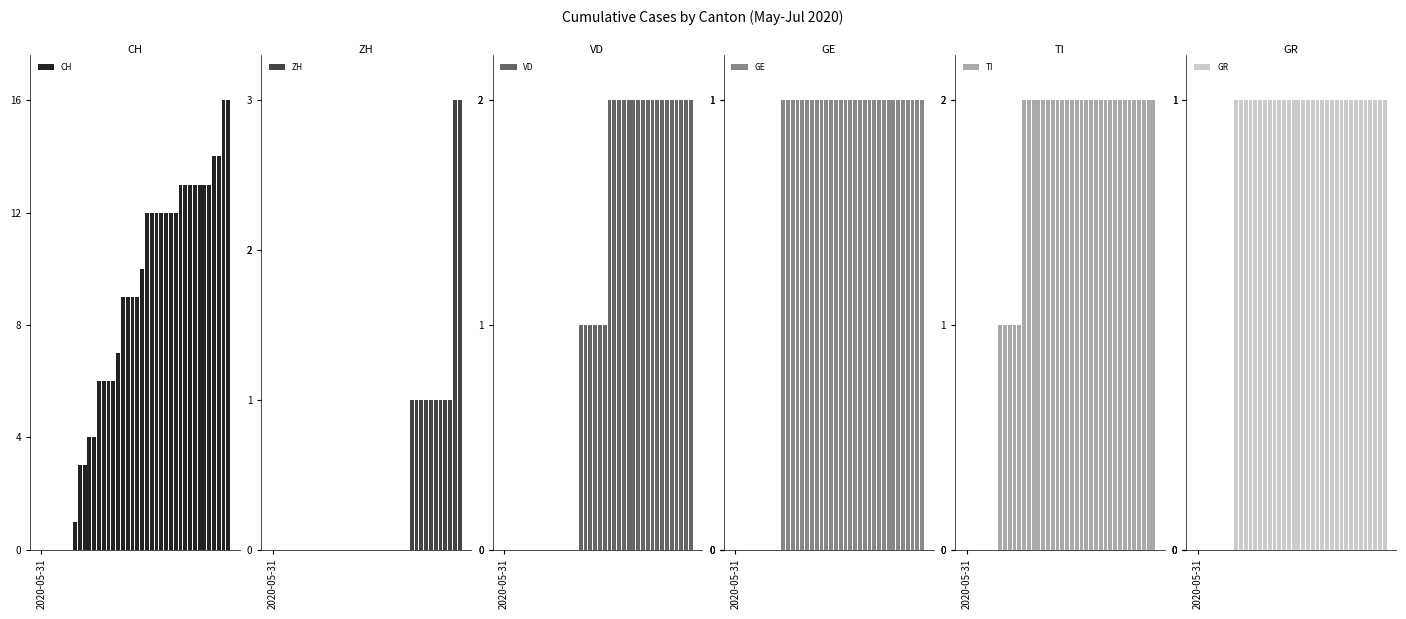

At 31, list the series in order from largest to smallest.

CH, VD, TI, ZH, GE, GR